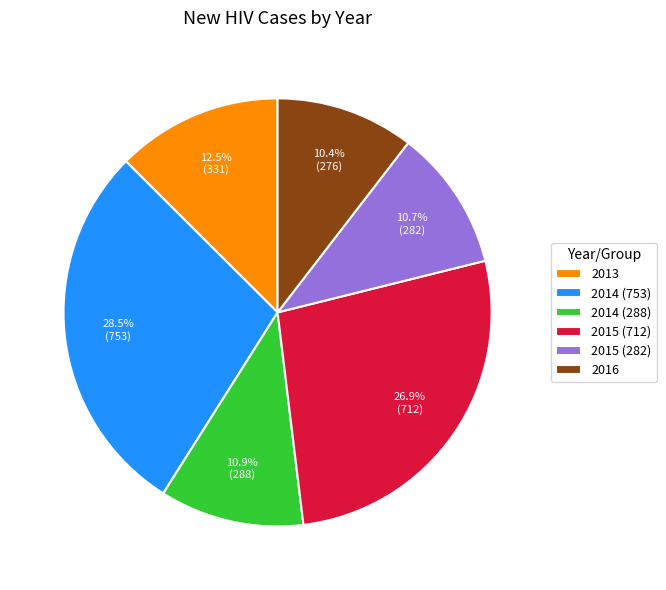

To the nearest percent, what is the combined percentage of 2014 (753) and 2015 (712)?

55%